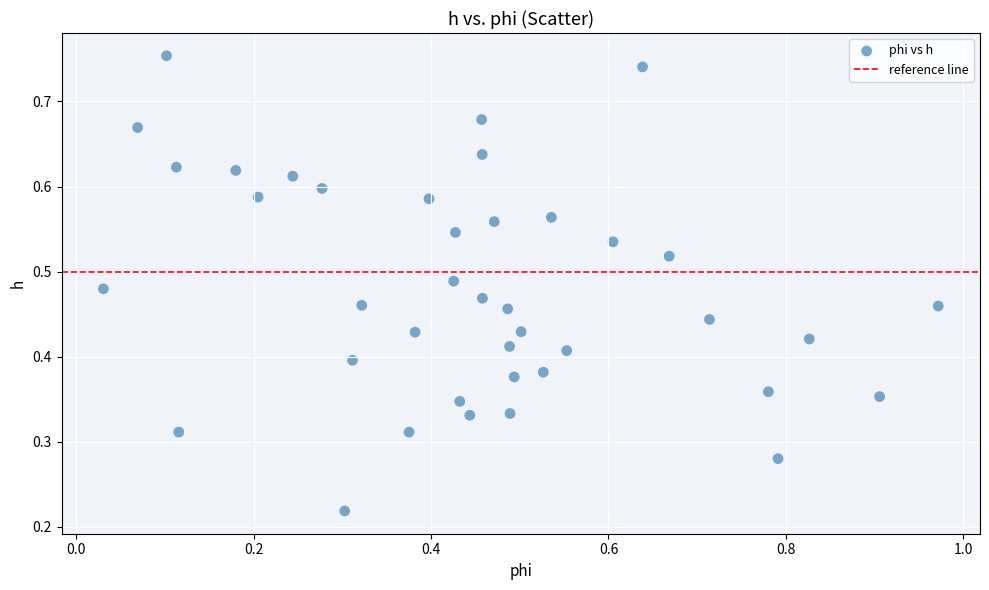

What is the range of X values (max minus min)?

0.9